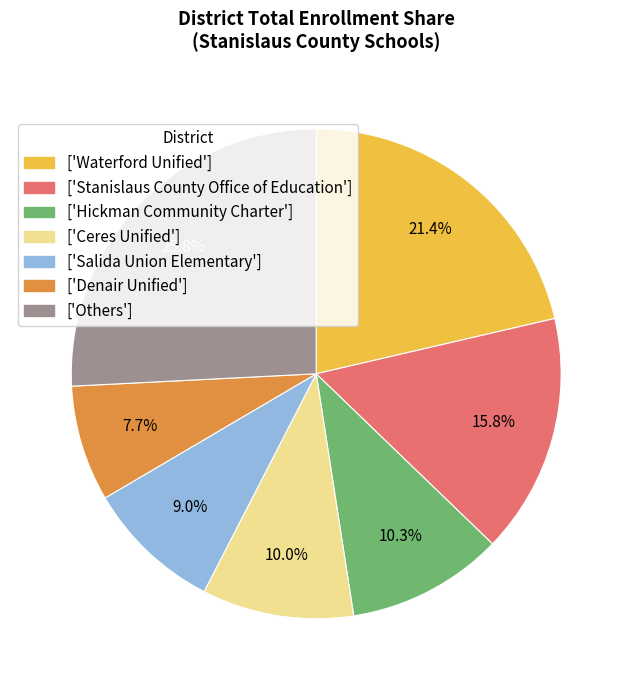

Is there any slice that represents more than half of the pie?

No